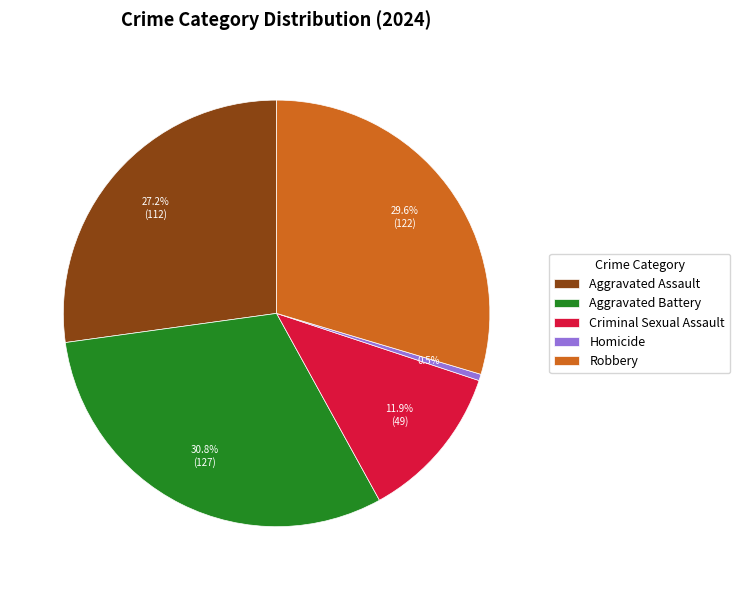

Is it true that Aggravated Battery is 31% of the pie?

True